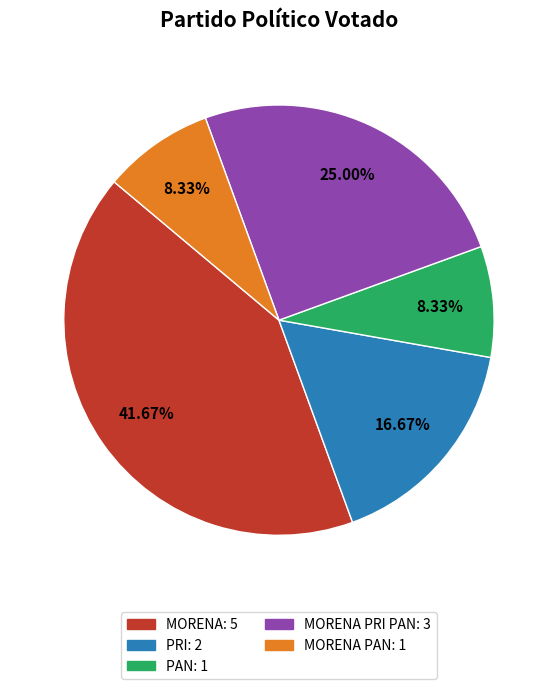

To the nearest percent, what is the difference between the largest and smallest slice percentages?

33%